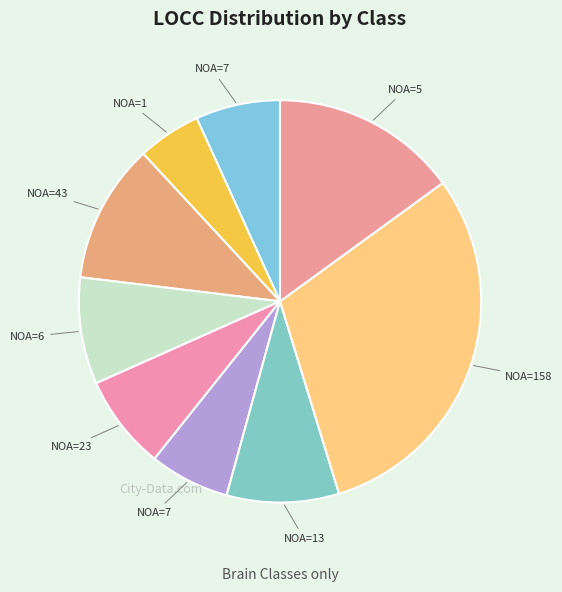

How many segments does this pie chart have?

9